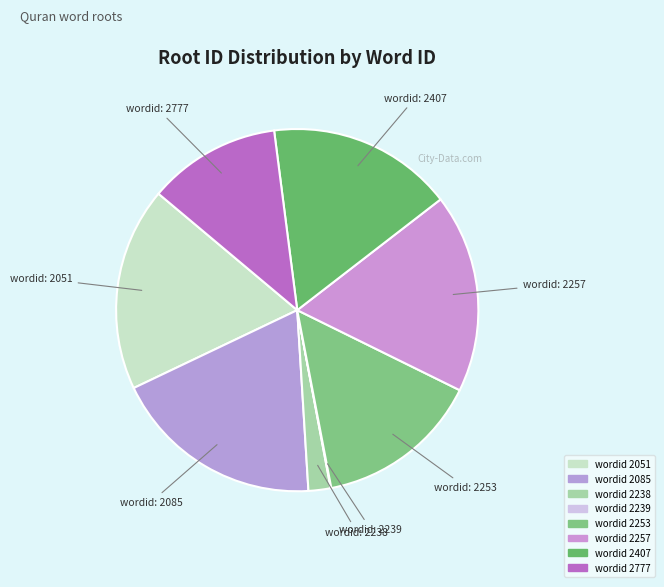

To the nearest percent, what is the difference between the largest and smallest slice percentages?

19%